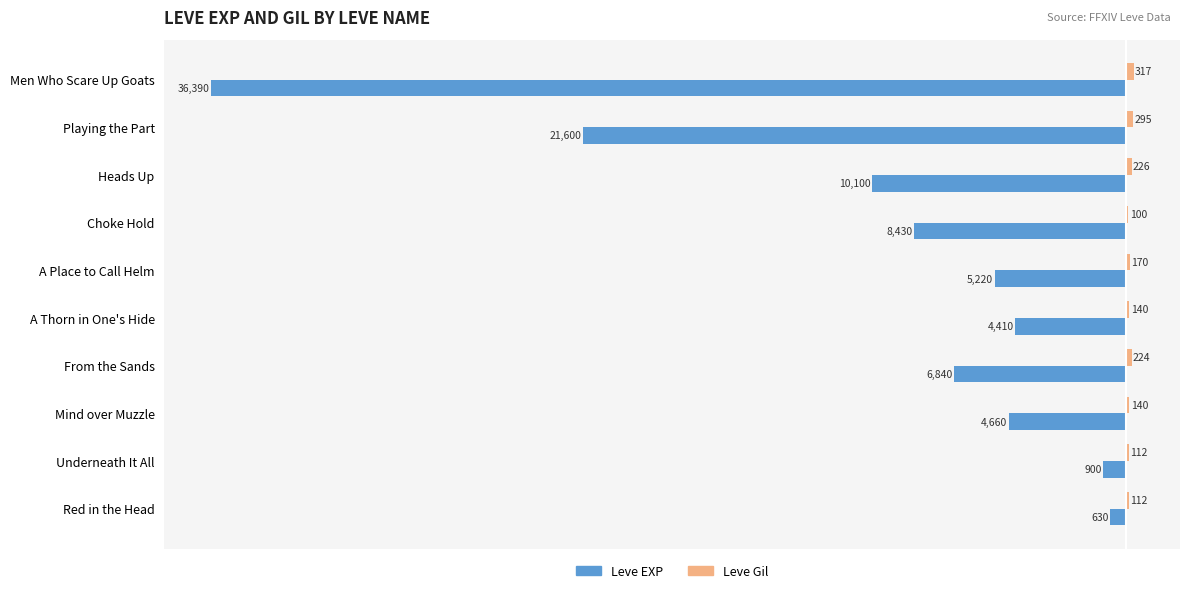

Read the Leve EXP value at Mind over Muzzle, to the nearest 100.

-4700